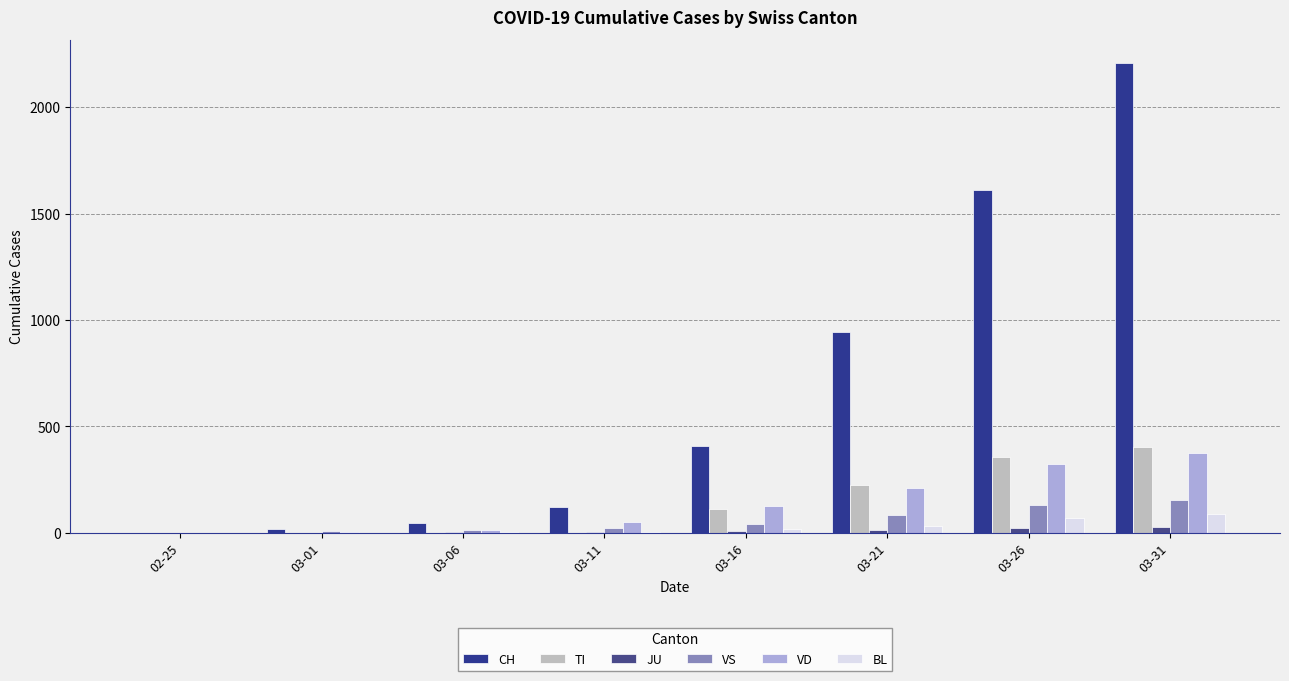

How many groups of bars are there?

8